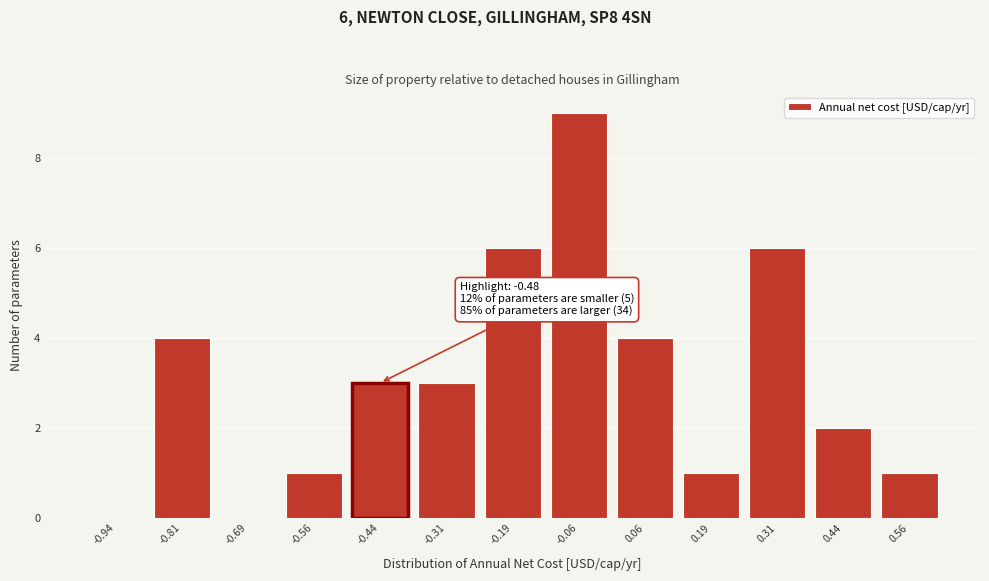

Over which range of the x-axis is the bar tallest?

-0.125 to 0.000